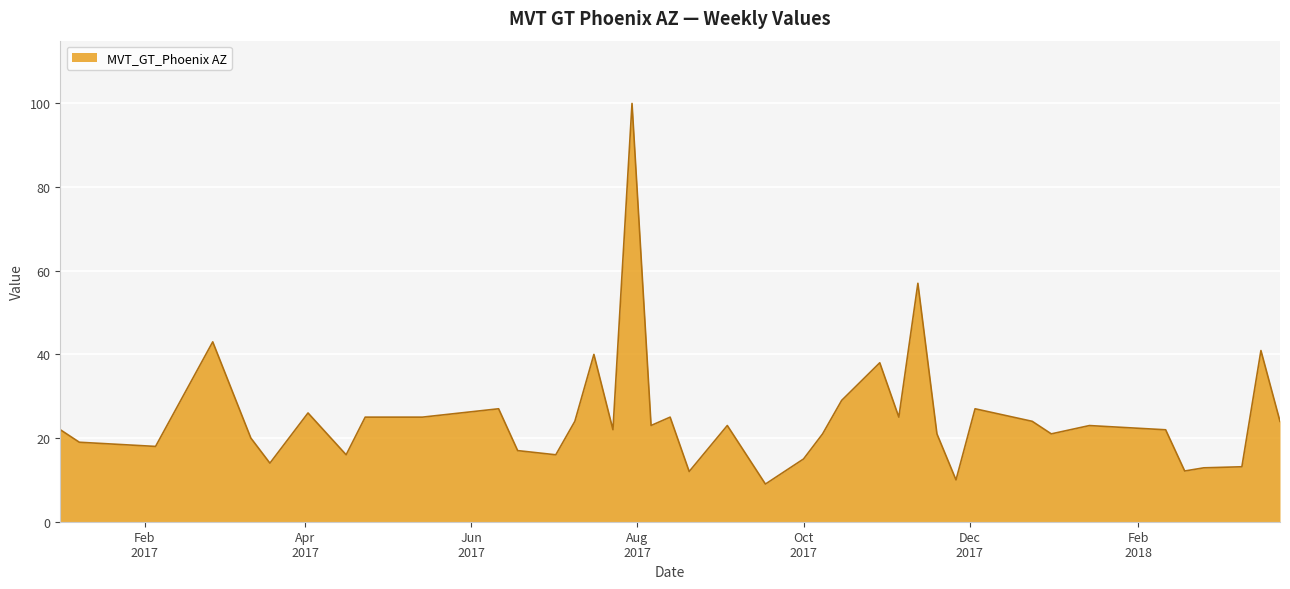

What is the smallest value displayed?

9.0